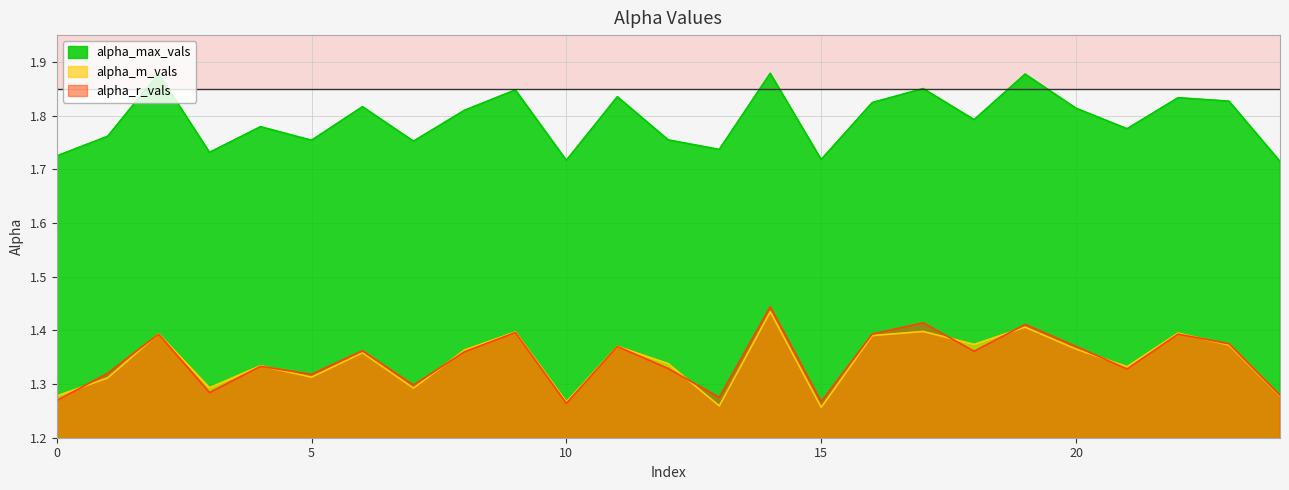

True or false: alpha_m_vals has more than 0 points higher than both neighbors.

True